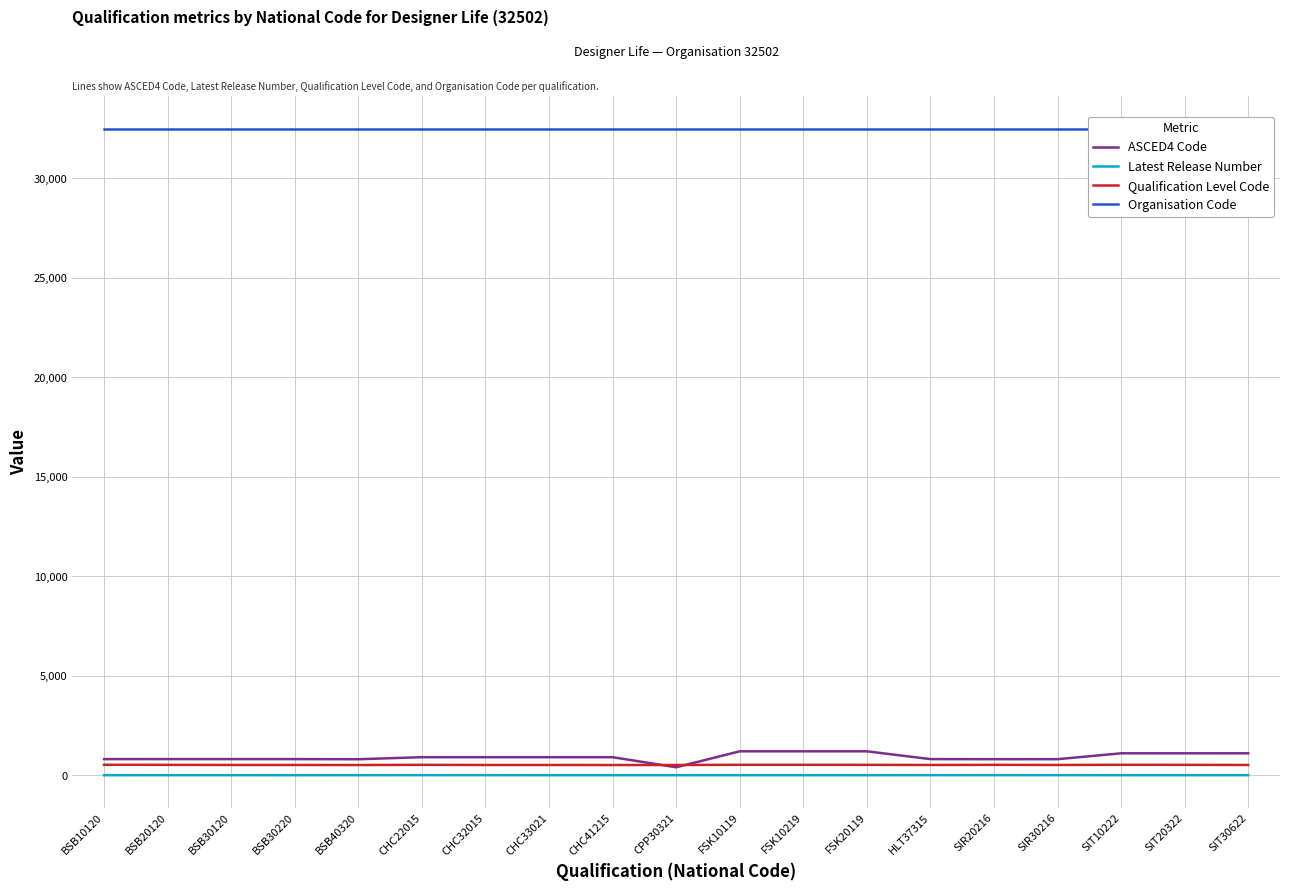

Reading left to right, transcribe all the data shown in this chart.

ASCED4 Code: BSB10120=809	BSB20120=809	BSB30120=809	BSB30220=809	BSB40320=803	CHC22015=905	CHC32015=905	CHC33021=905	CHC41215=905	CPP30321=399	FSK10119=1201	FSK10219=1201	FSK20119=1201	HLT37315=809	SIR20216=805	SIR30216=805	SIT10222=1101	SIT20322=1101	SIT30622=1101
Latest Release Number: BSB10120=1	BSB20120=2	BSB30120=2	BSB30220=1	BSB40320=2	CHC22015=4	CHC32015=3	CHC33021=1	CHC41215=1	CPP30321=1	FSK10119=1	FSK10219=1	FSK20119=1	HLT37315=4	SIR20216=3	SIR30216=4	SIT10222=1	SIT20322=1	SIT30622=2
Qualification Level Code: BSB10120=524	BSB20120=521	BSB30120=514	BSB30220=514	BSB40320=511	CHC22015=521	CHC32015=514	CHC33021=514	CHC41215=511	CPP30321=514	FSK10119=524	FSK10219=524	FSK20119=521	HLT37315=514	SIR20216=521	SIR30216=514	SIT10222=524	SIT20322=521	SIT30622=514
Organisation Code: BSB10120=32502	BSB20120=32502	BSB30120=32502	BSB30220=32502	BSB40320=32502	CHC22015=32502	CHC32015=32502	CHC33021=32502	CHC41215=32502	CPP30321=32502	FSK10119=32502	FSK10219=32502	FSK20119=32502	HLT37315=32502	SIR20216=32502	SIR30216=32502	SIT10222=32502	SIT20322=32502	SIT30622=32502